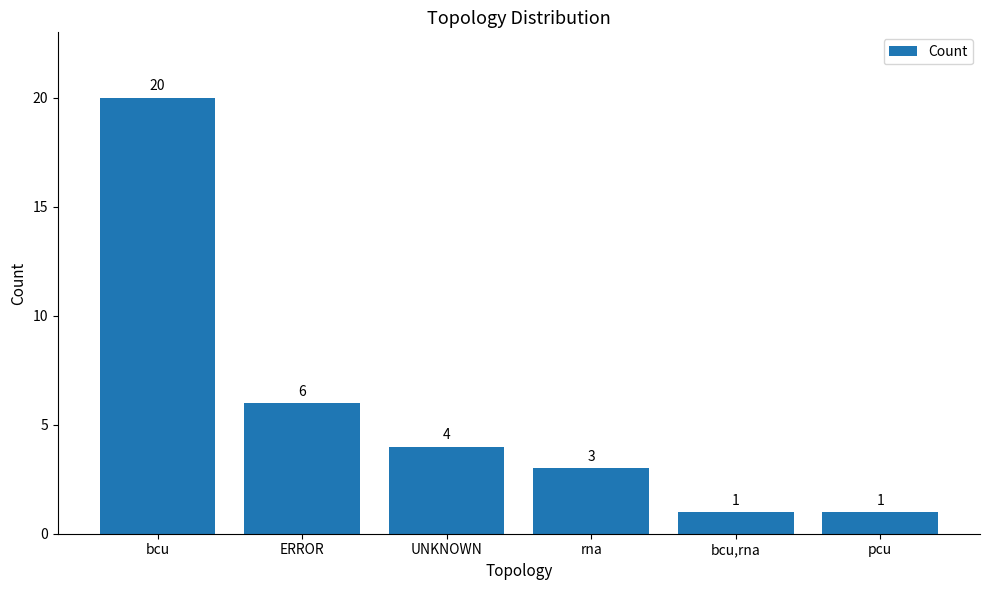

What is the greatest value displayed?

20